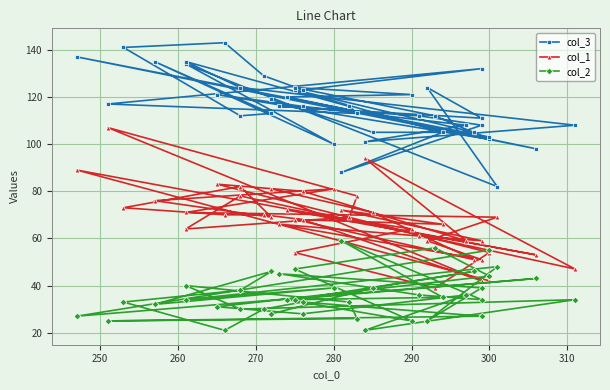

List the series in order of their peak value, lowest first.

col_2, col_1, col_3